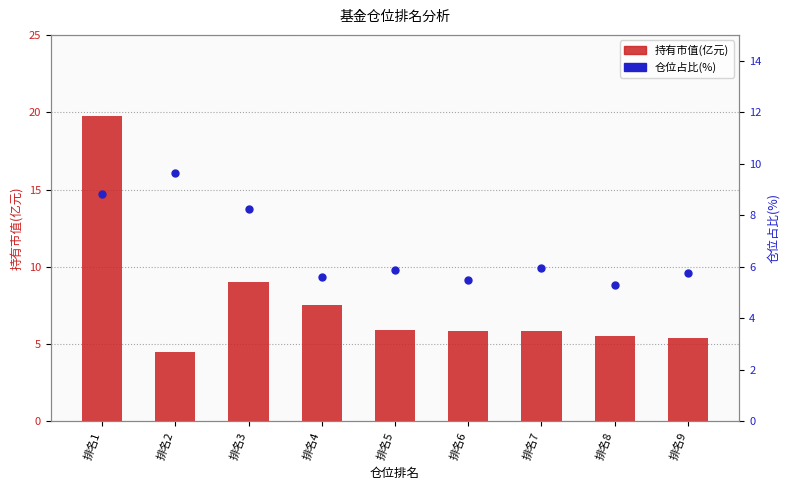

Which series has the largest total across all categories?

持有市值(亿元)